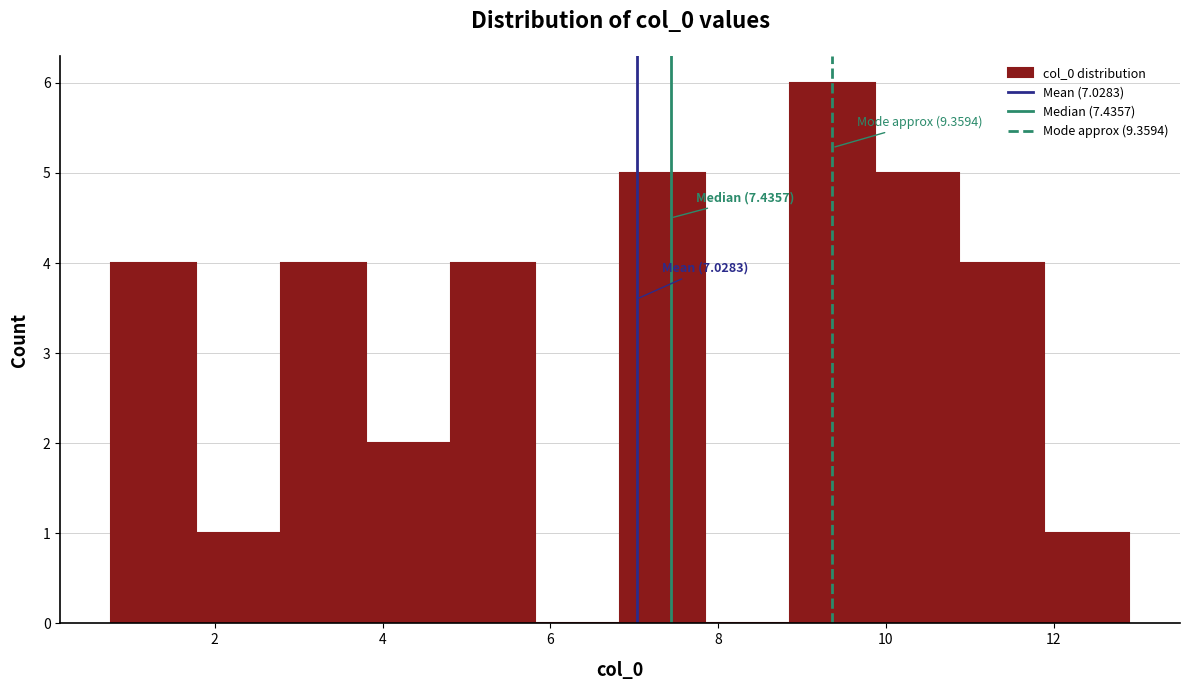

Over which range of the x-axis is the bar tallest?

8.8 to 9.8